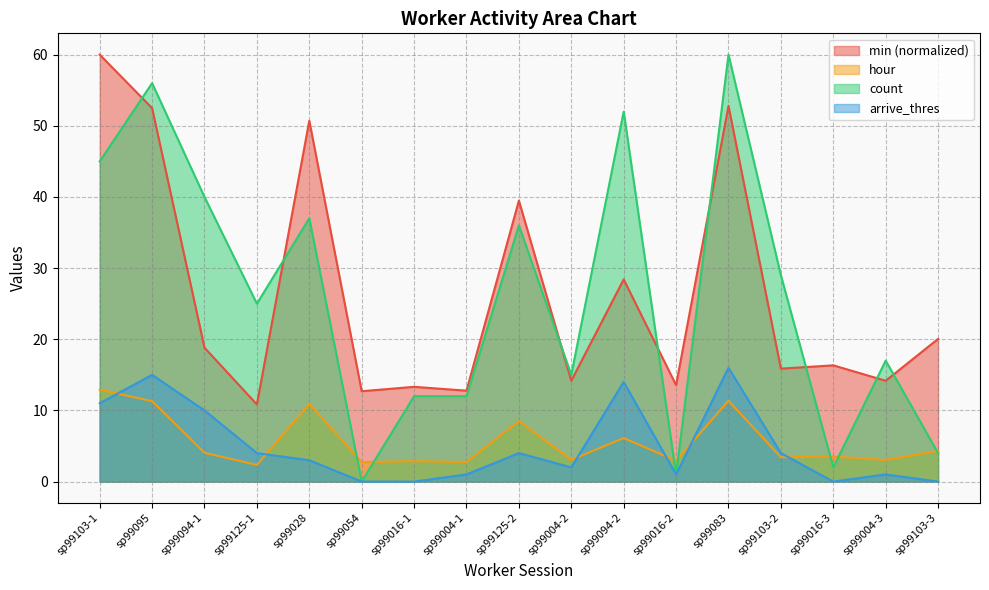

True or false: arrive_thres has more than 1 points higher than both neighbors.

True